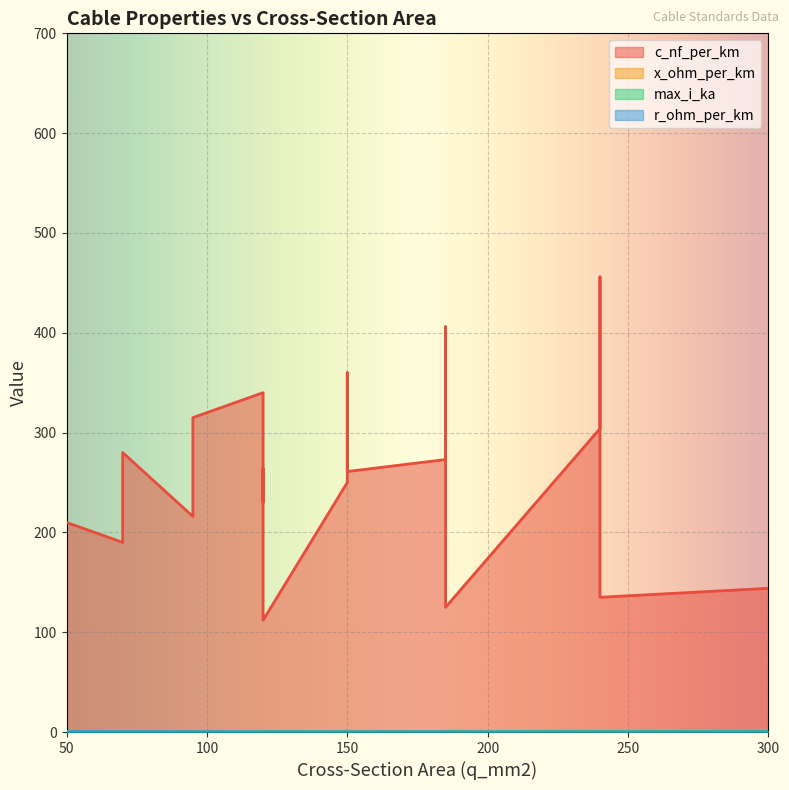

How many lines are shown in the chart?

4